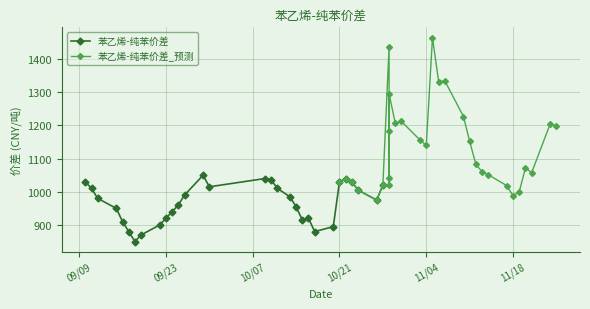

What is the highest value of the 苯乙烯-纯苯价差 series?

1050